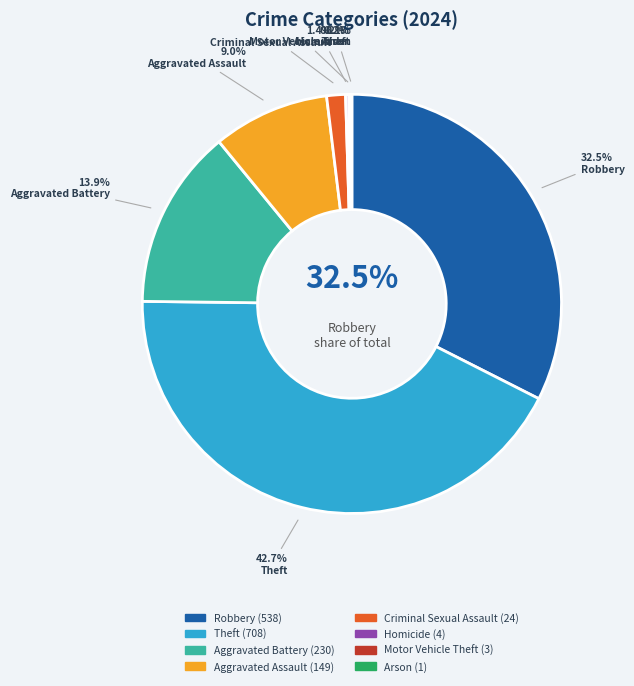

What is the change in value from Criminal Sexual Assault to Motor Vehicle Theft?

-21